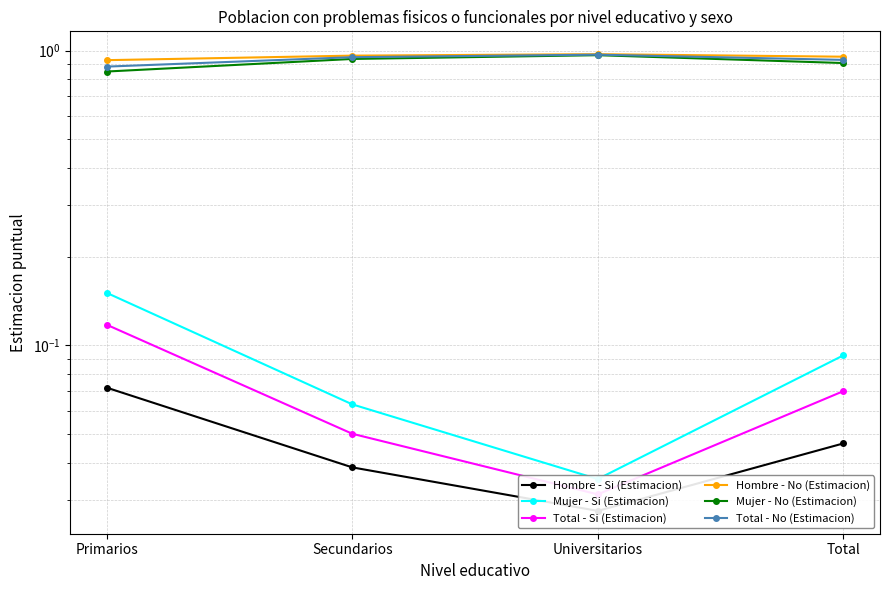

Which label corresponds to the largest value in the chart?

Universitarios